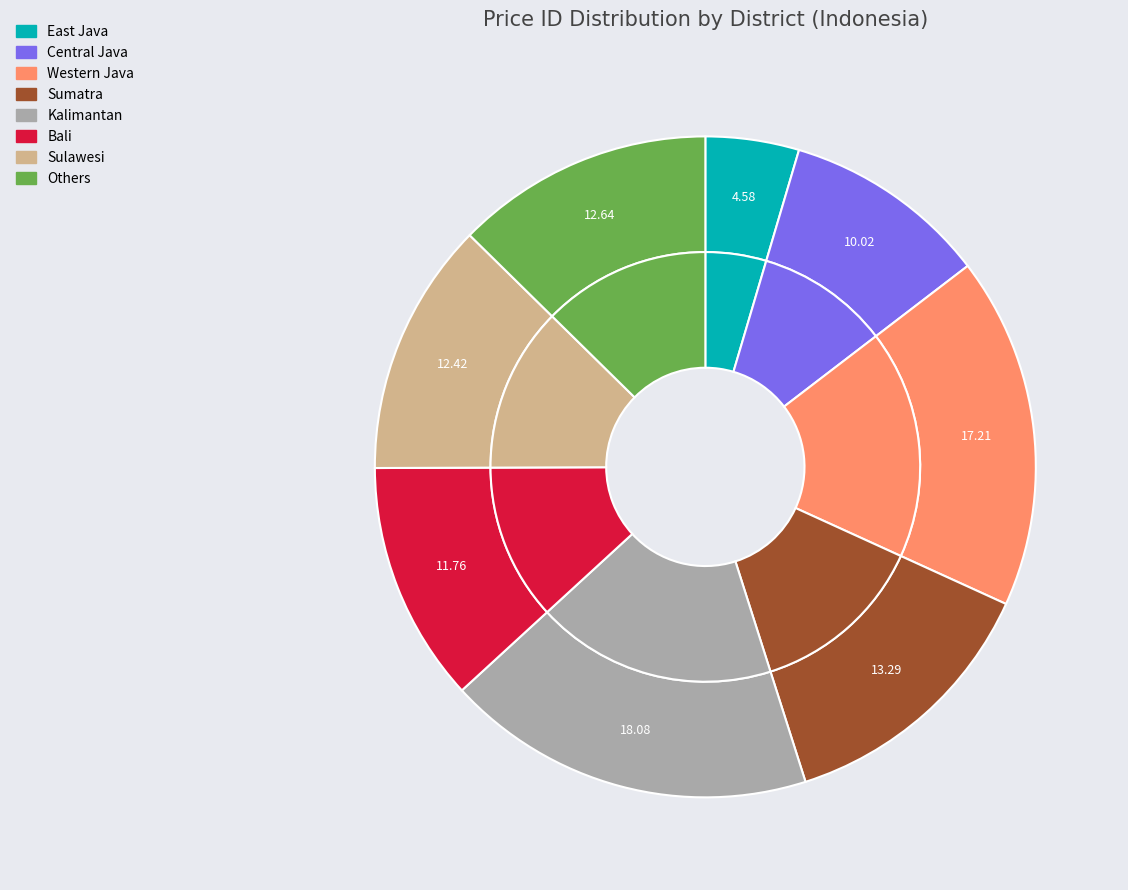

Does any single category account for the majority?

No